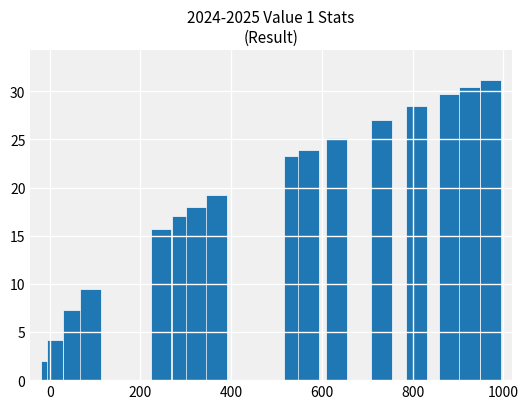

What is the maximum value shown in the chart?

31.2